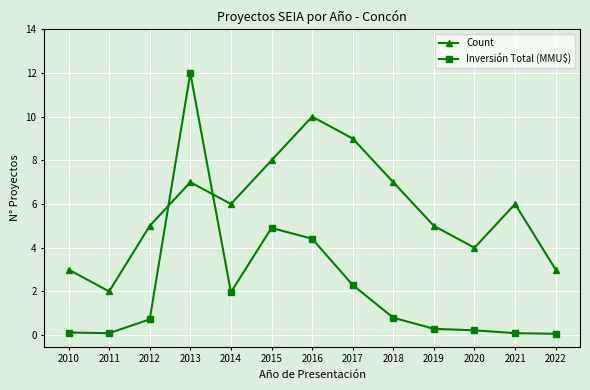

Which label corresponds to the largest value in the chart?

2013